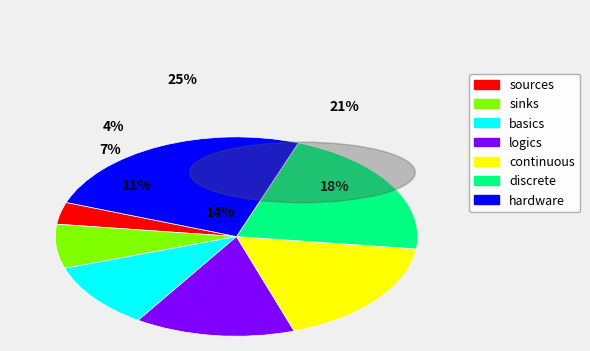

What percentage is the basics slice, to the nearest percent?

11%